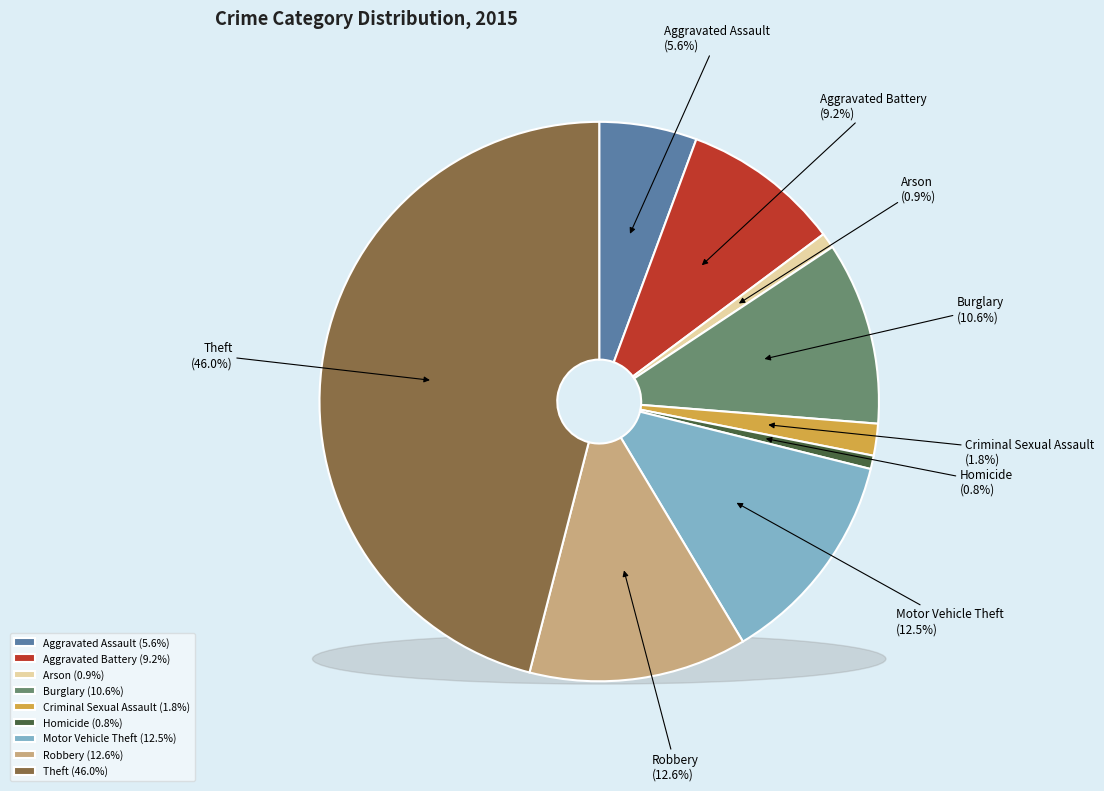

What is the change in value from Arson to Motor Vehicle Theft?

+196